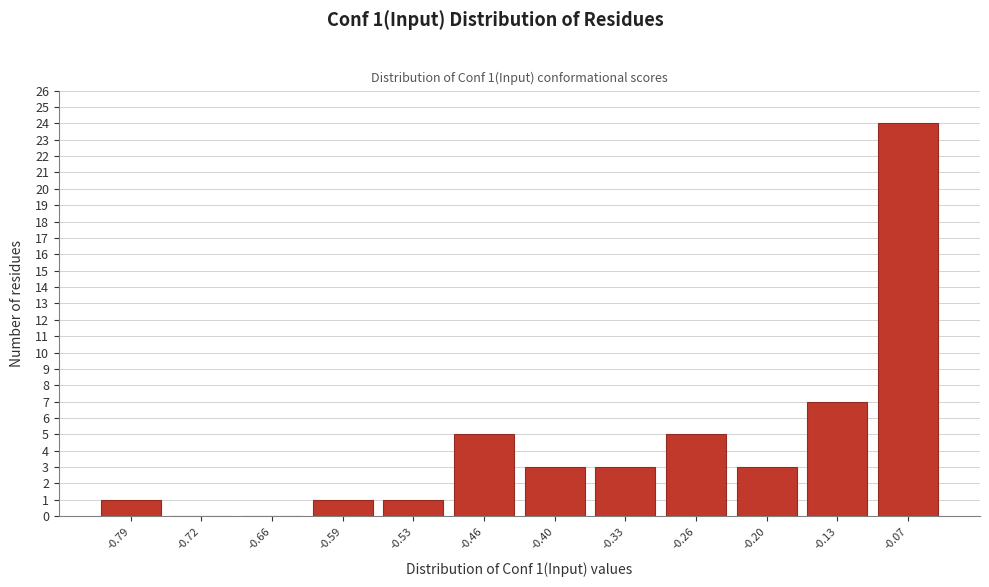

Reading left to right, what are all the values shown in this chart?

-0.79=1	-0.72=0	-0.66=0	-0.59=1	-0.53=1	-0.46=5	-0.40=3	-0.33=3	-0.26=5	-0.20=3	-0.13=7	-0.07=24